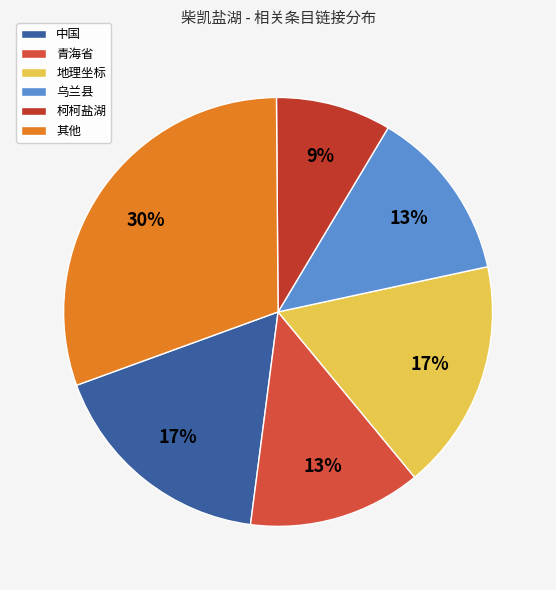

What percentage is the 中国 slice, to the nearest percent?

17%